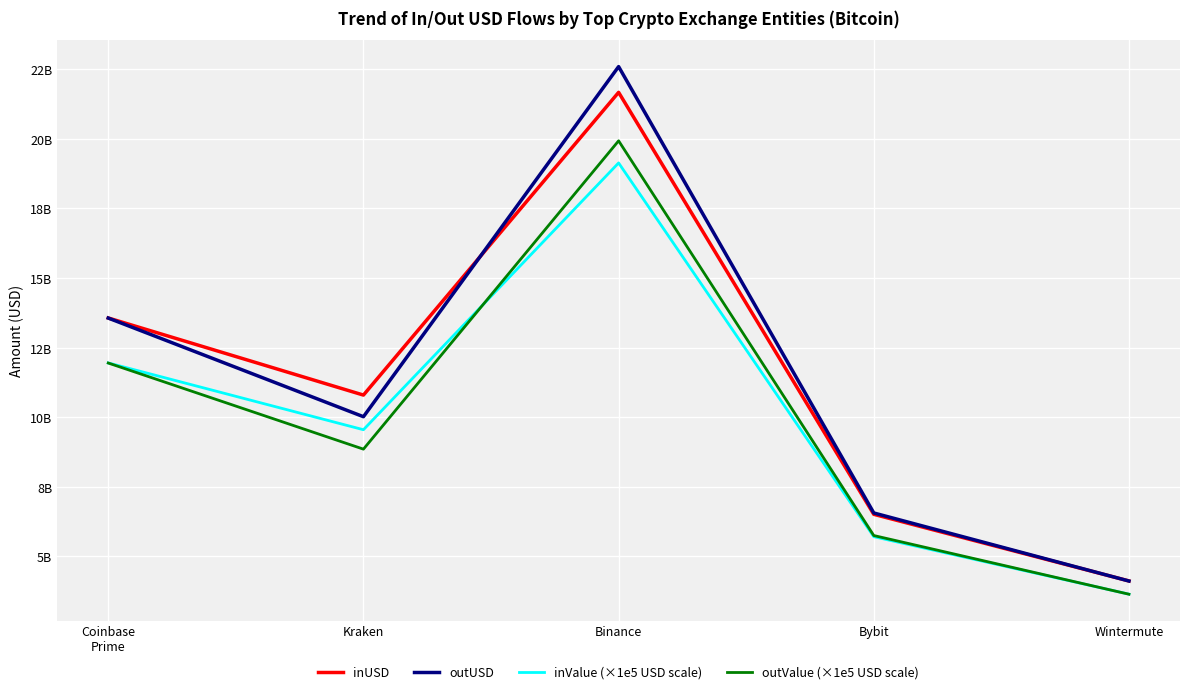

What is the label of the 1st point from the right?

Wintermute